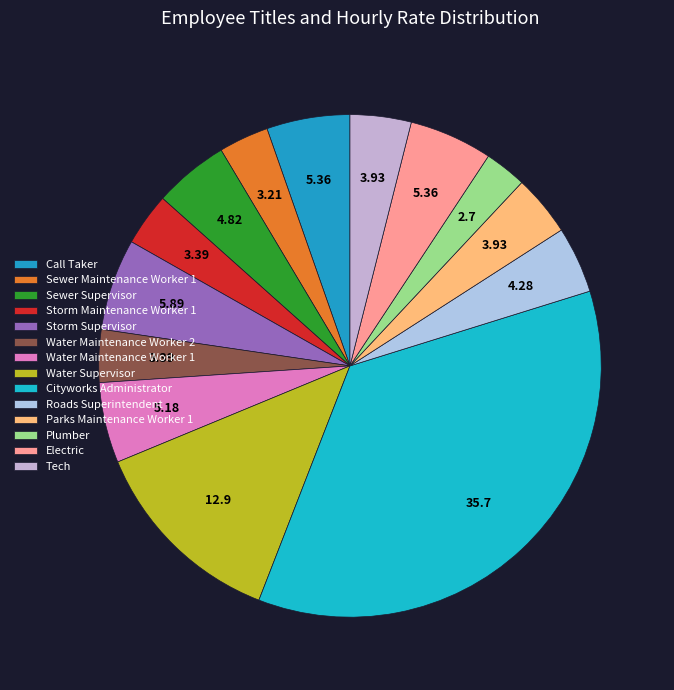

To the nearest percent, what is the difference between the largest and smallest slice percentages?

33%